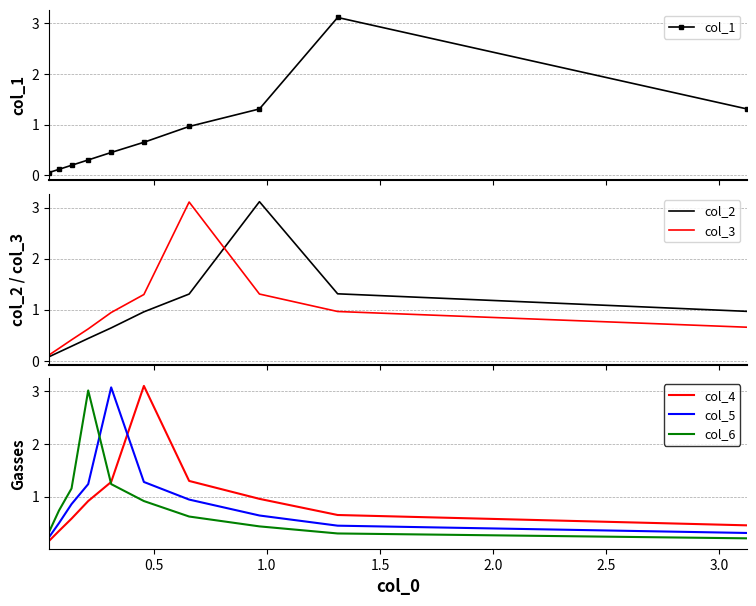

At how many categories does at least one series exceed 0?

10